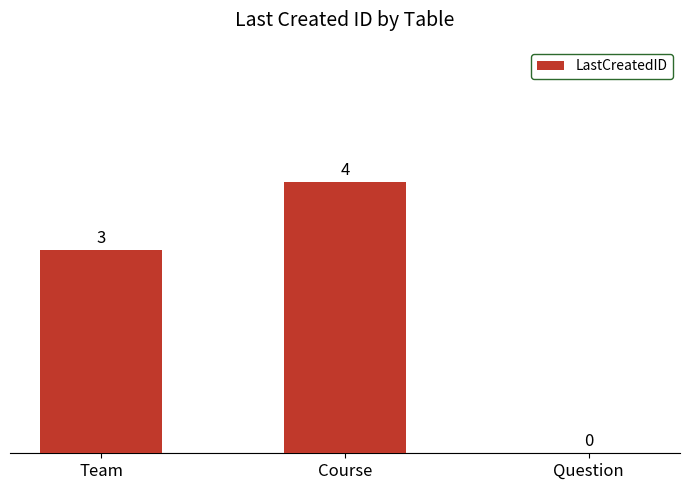

Are the bars grouped side by side (vs. stacked)?

No